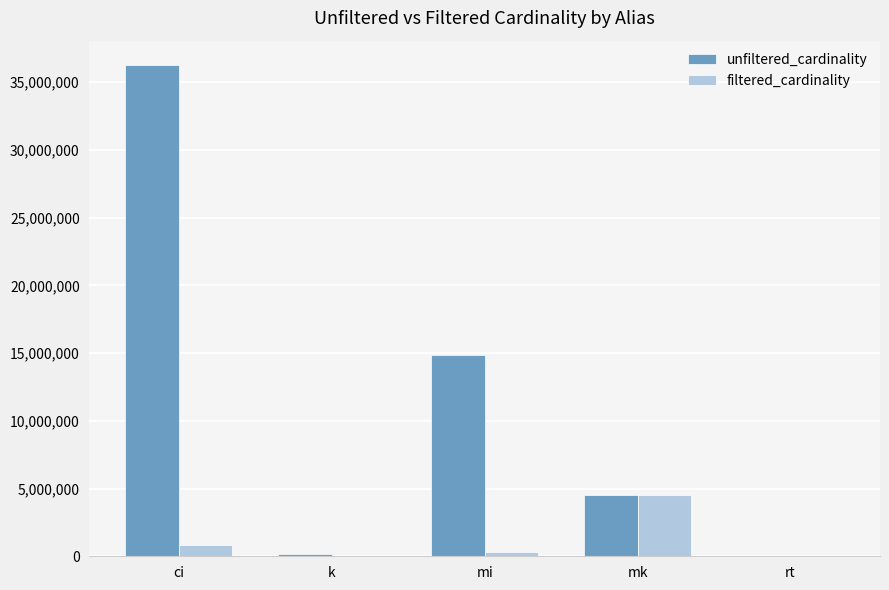

Which series has the largest range (max minus min)?

unfiltered_cardinality